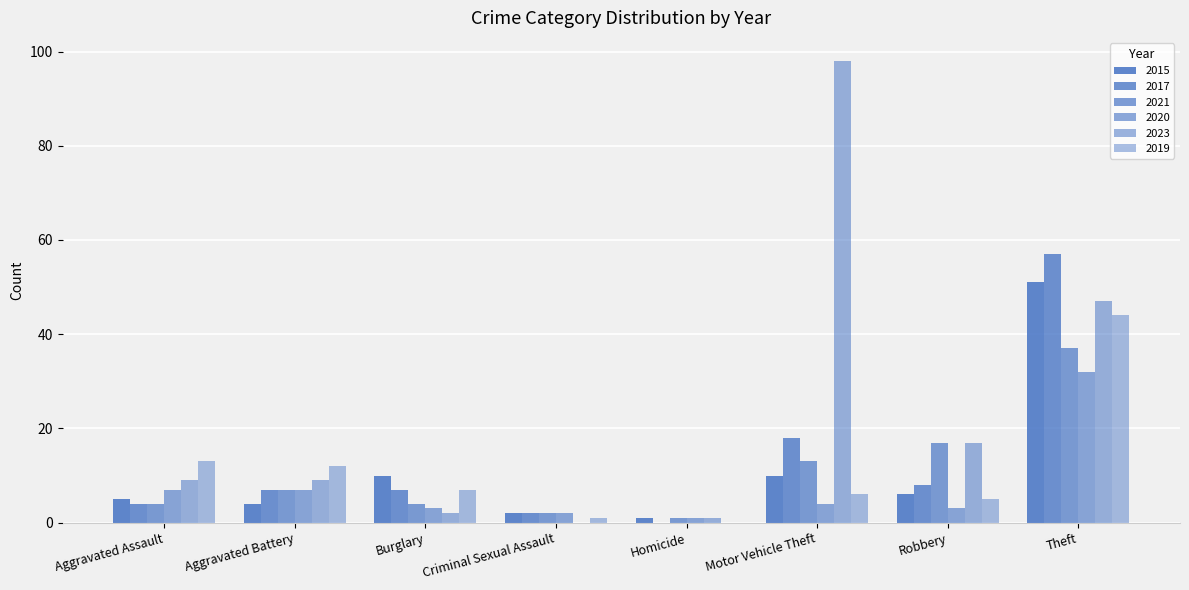

Where does the 2019 series first go above 7?

Aggravated Assault